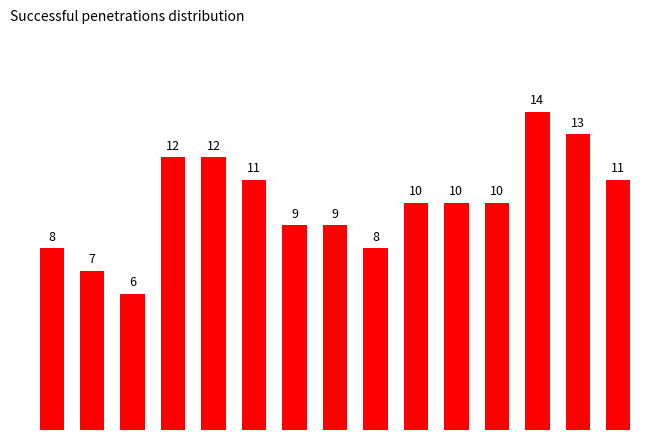

What is the average value?

10